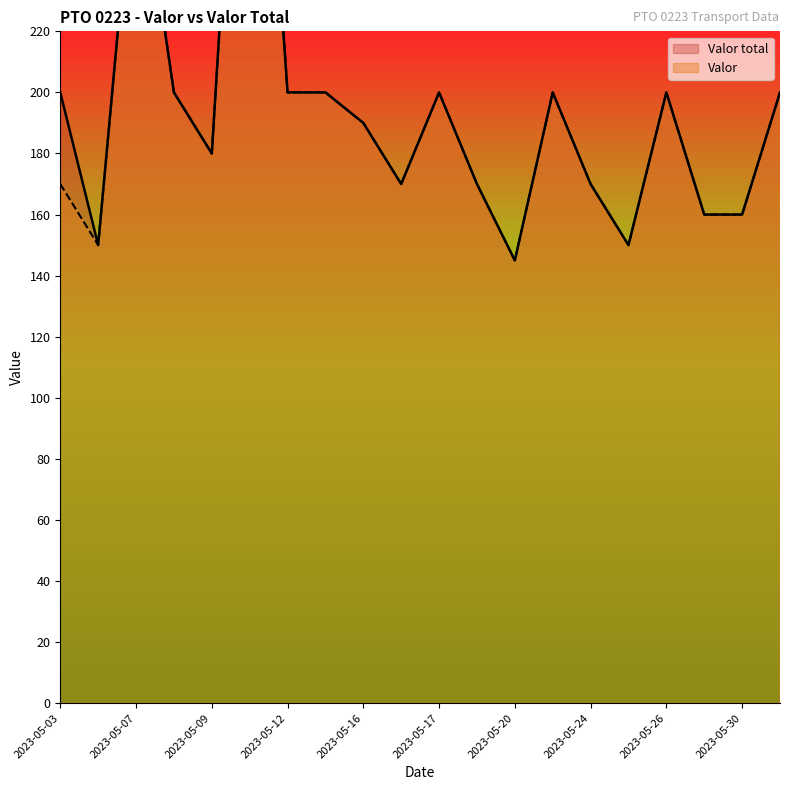

What is the sum of the Valor total values at 2023-05-15 and 2023-05-07?

485